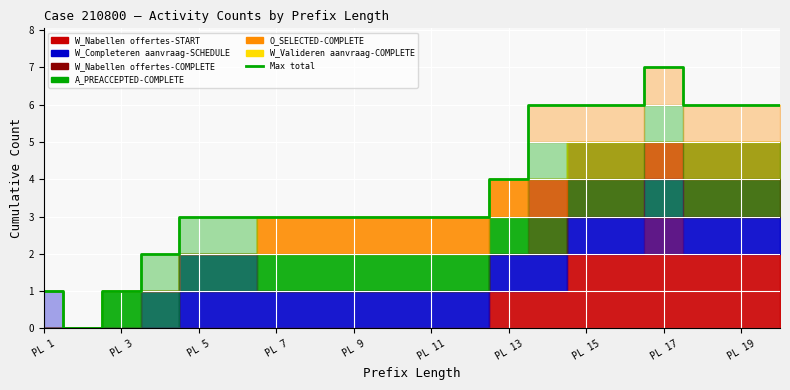

True or false: there are more than 0 points higher than both neighbors.

True